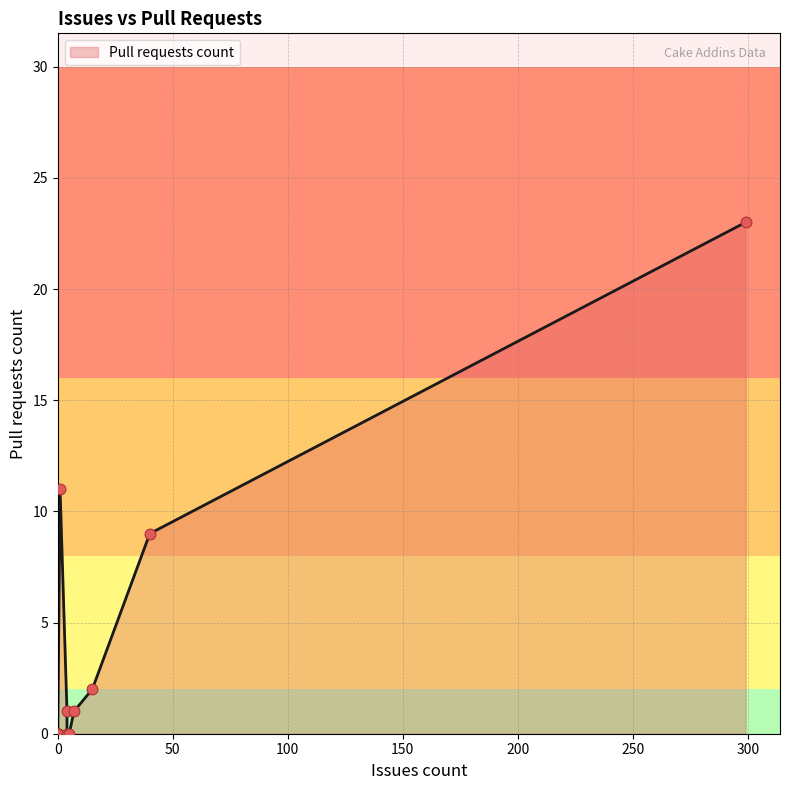

Which has a higher value, 4 or 5?

4